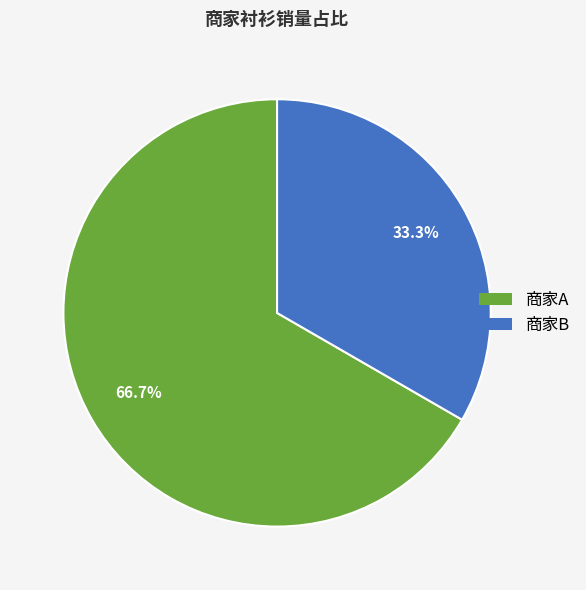

Does any single category account for the majority?

Yes